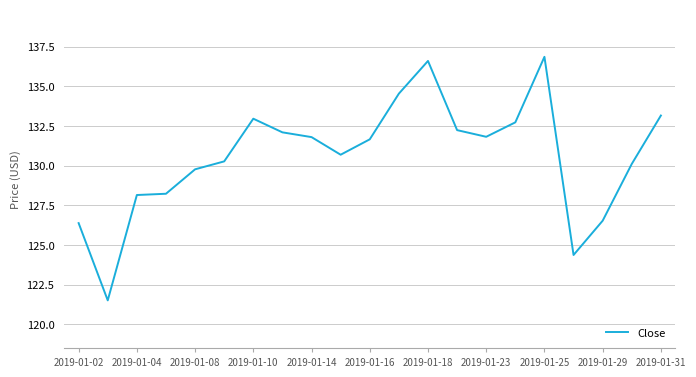

What is the smallest value displayed?

121.5